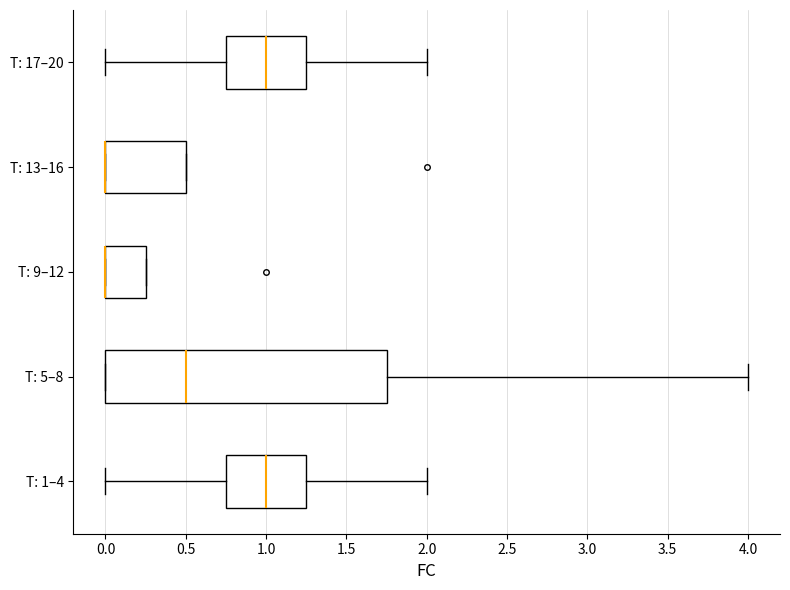

Reading bottom to top, transcribe this box plot: for each box, give where its median line is, the range the box spans, and where its two whiskers end, as read against the x-axis. The values are not printed on the chart, so give them approximately, as read against the axis.

T: 1–4: median 1.00, box 0.75 to 1.25, whiskers 0.00 to 2.00
T: 5–8: median 0.50, box 0.00 to 1.75, whiskers 0.00 to 4.00
T: 9–12: median 0.00 (drawn on the box's left edge), box 0.00 to 0.25, whiskers 0.00 to 0.25
T: 13–16: median 0.00 (drawn on the box's left edge), box 0.00 to 0.50, whiskers 0.00 to 0.50
T: 17–20: median 1.00, box 0.75 to 1.25, whiskers 0.00 to 2.00